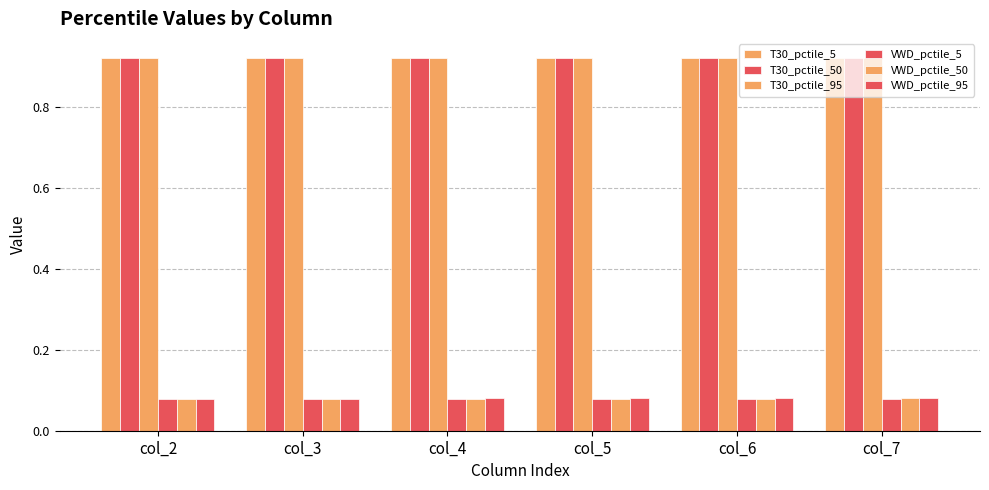

How many categories are shown in the chart?

6